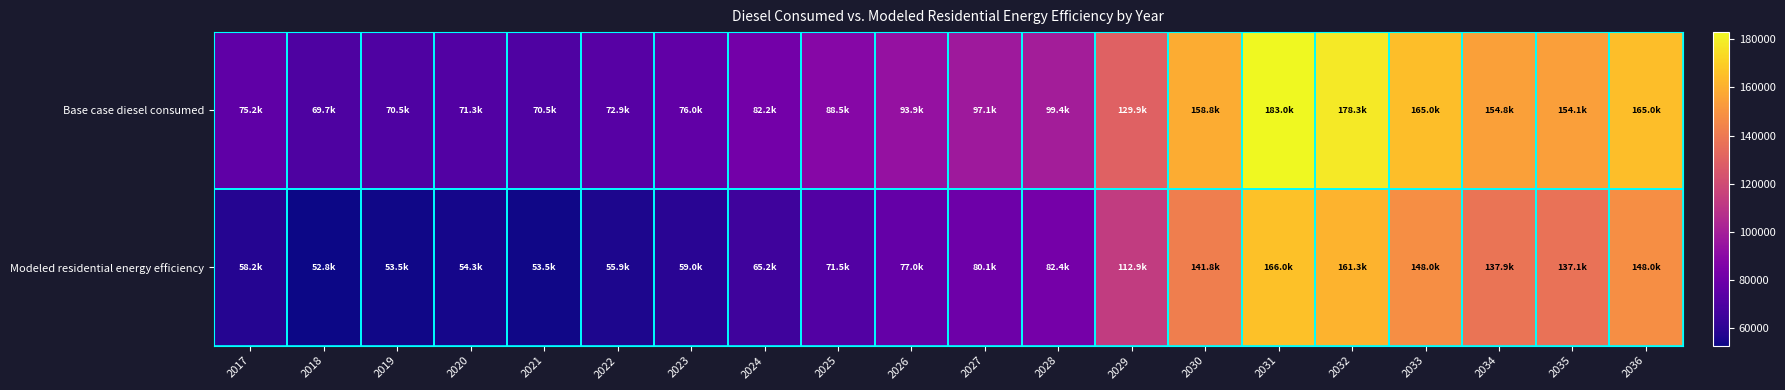

How many distinct data groups are displayed?

2